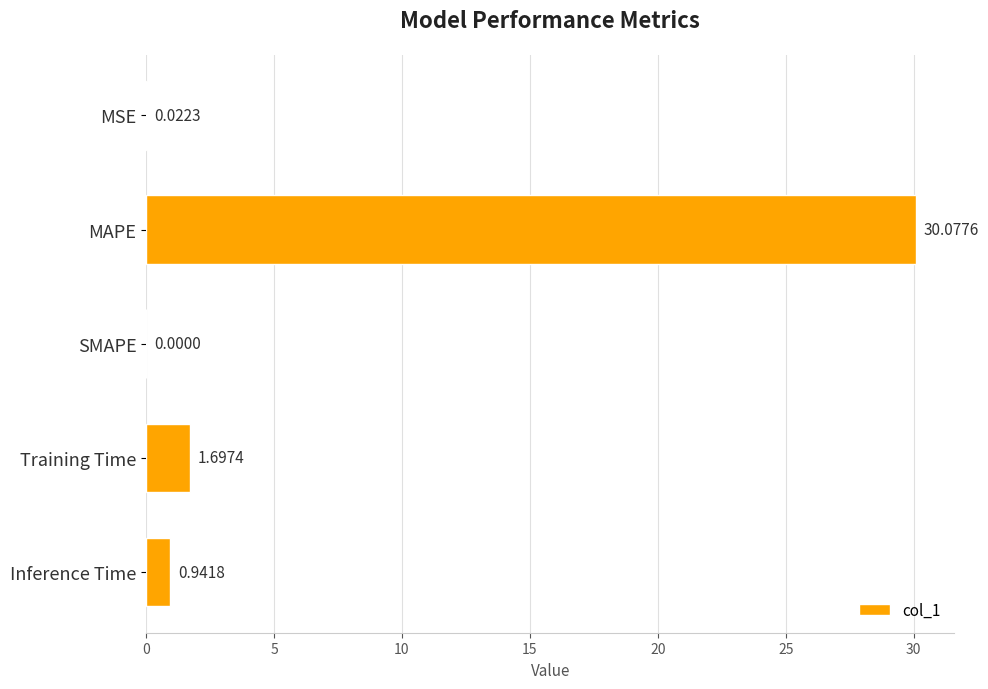

At which label is the value closest to 15?

Training Time